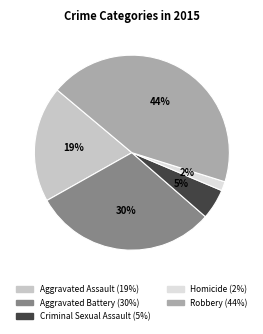

What percentage is the Aggravated Assault slice, to the nearest percent?

19%